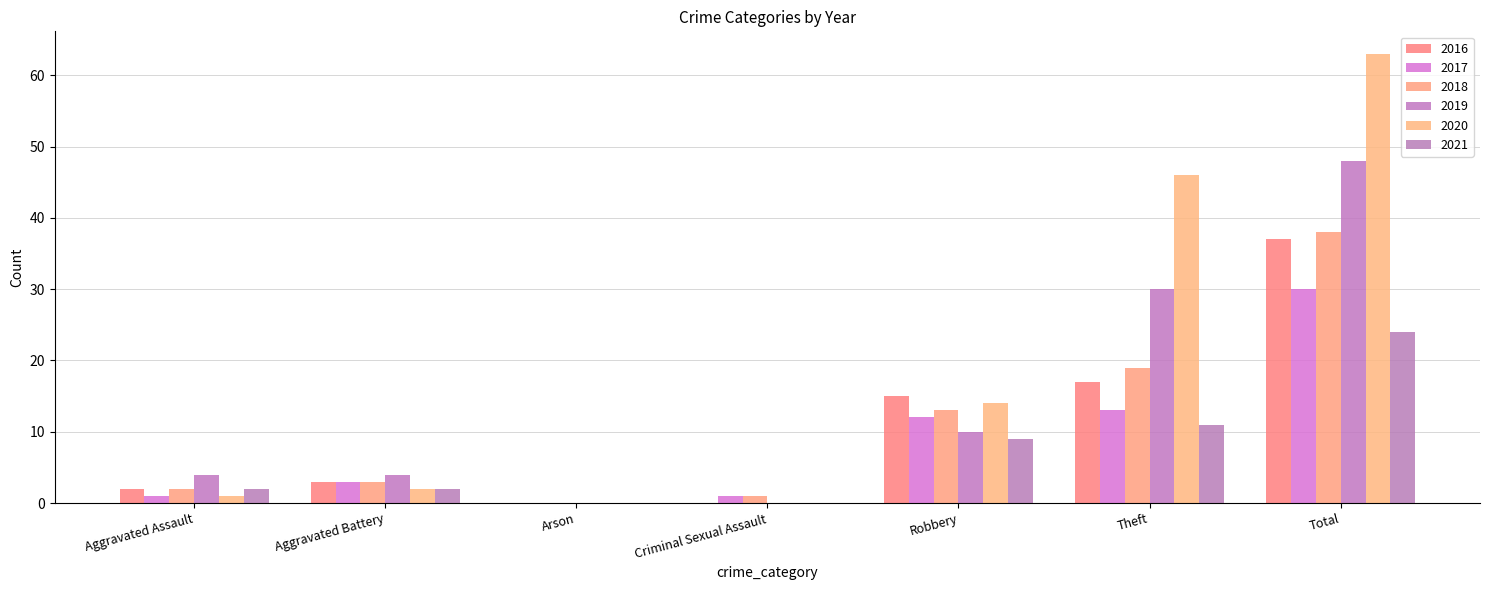

Are the bars horizontal?

No